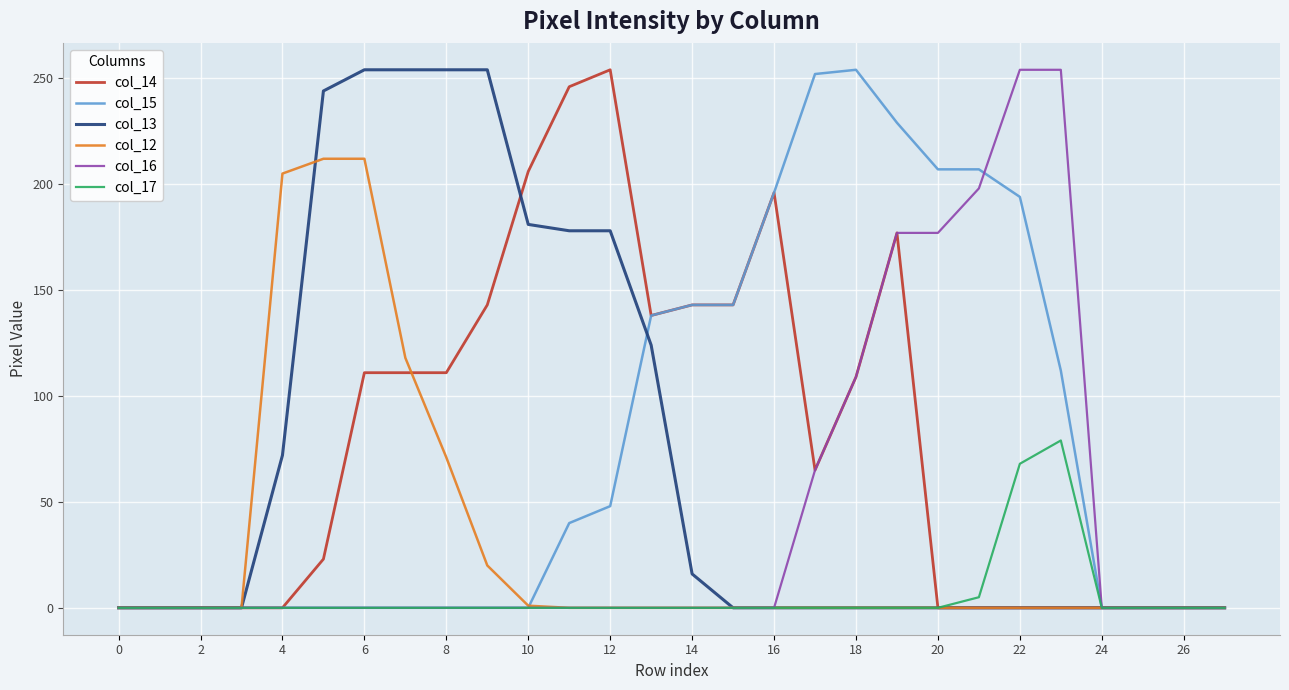

What is the maximum value shown in the chart?

254